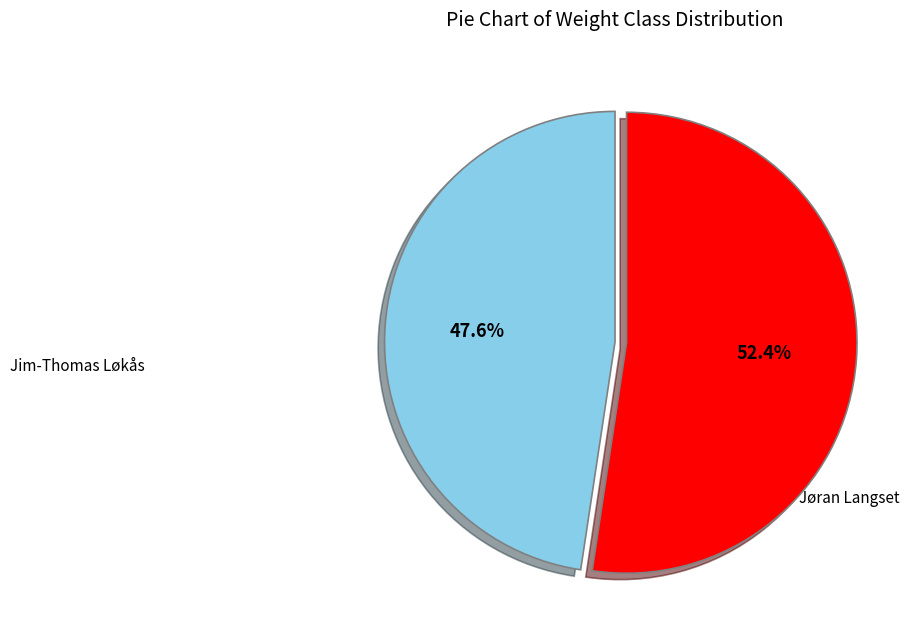

Does any single category account for the majority?

Yes